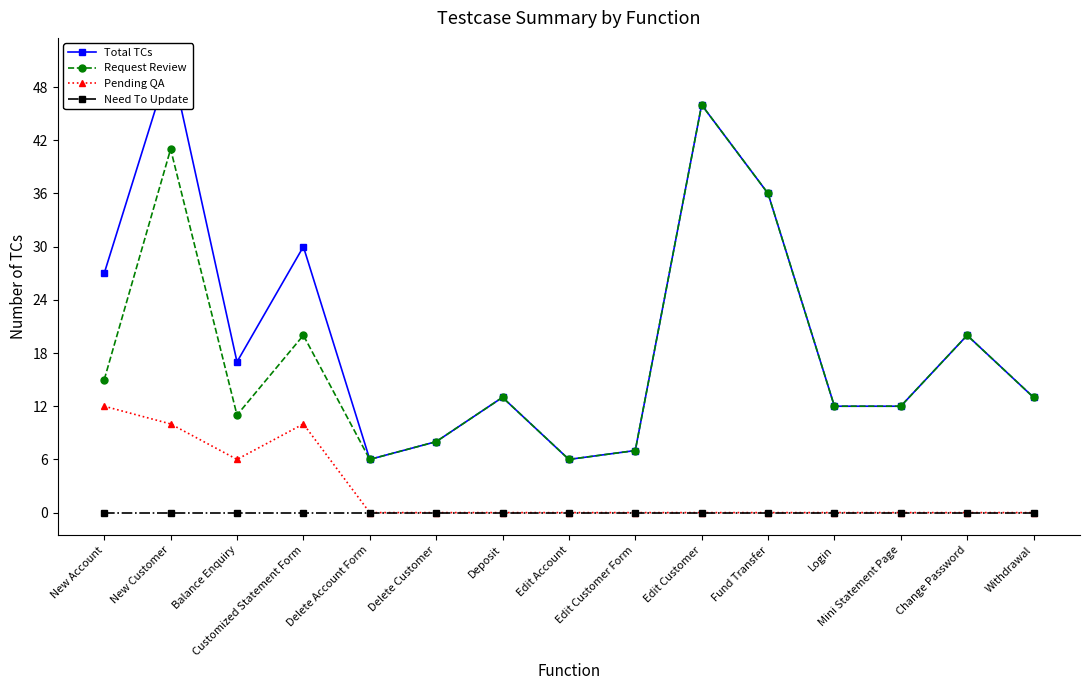

What is the label of the 10th point from the left?

Edit Customer